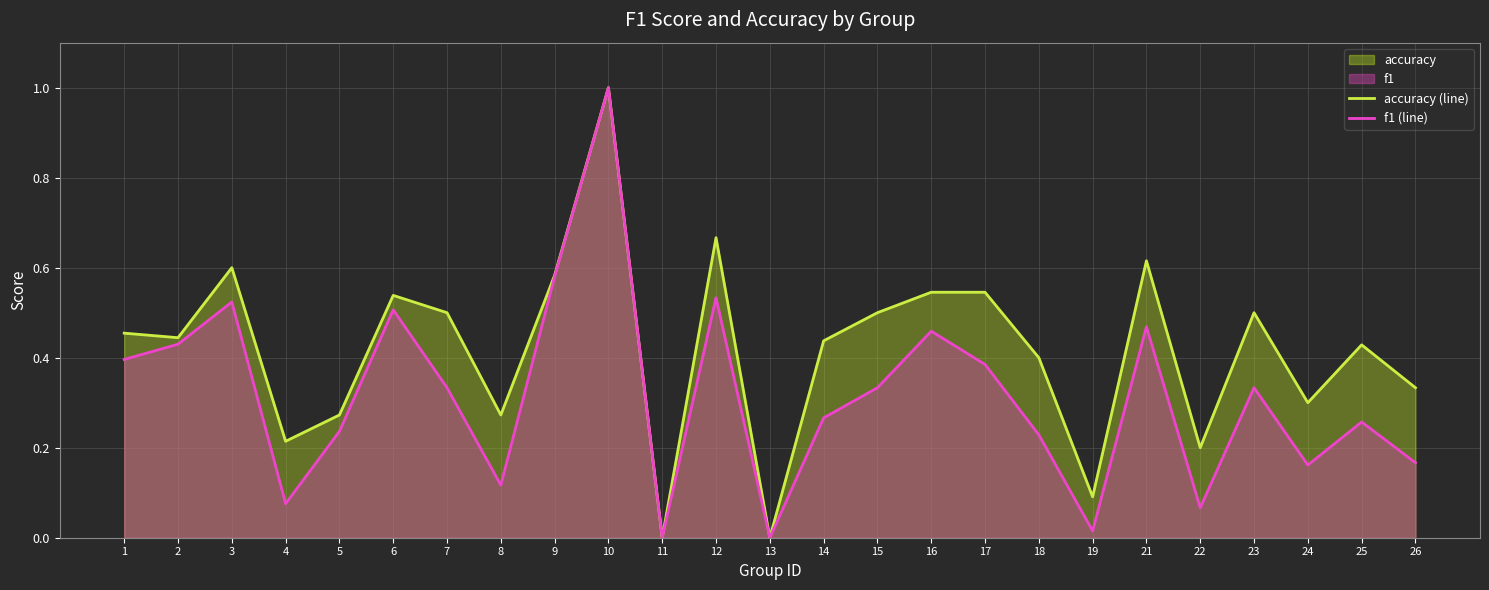

At 4, list the series in order from largest to smallest.

accuracy (line), f1 (line)